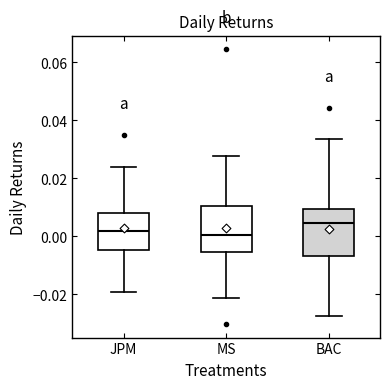

Where does the upper whisker of the box for JPM end on the y-axis? The values are not printed on the chart, so give them approximately, as read against the axis.

0.024